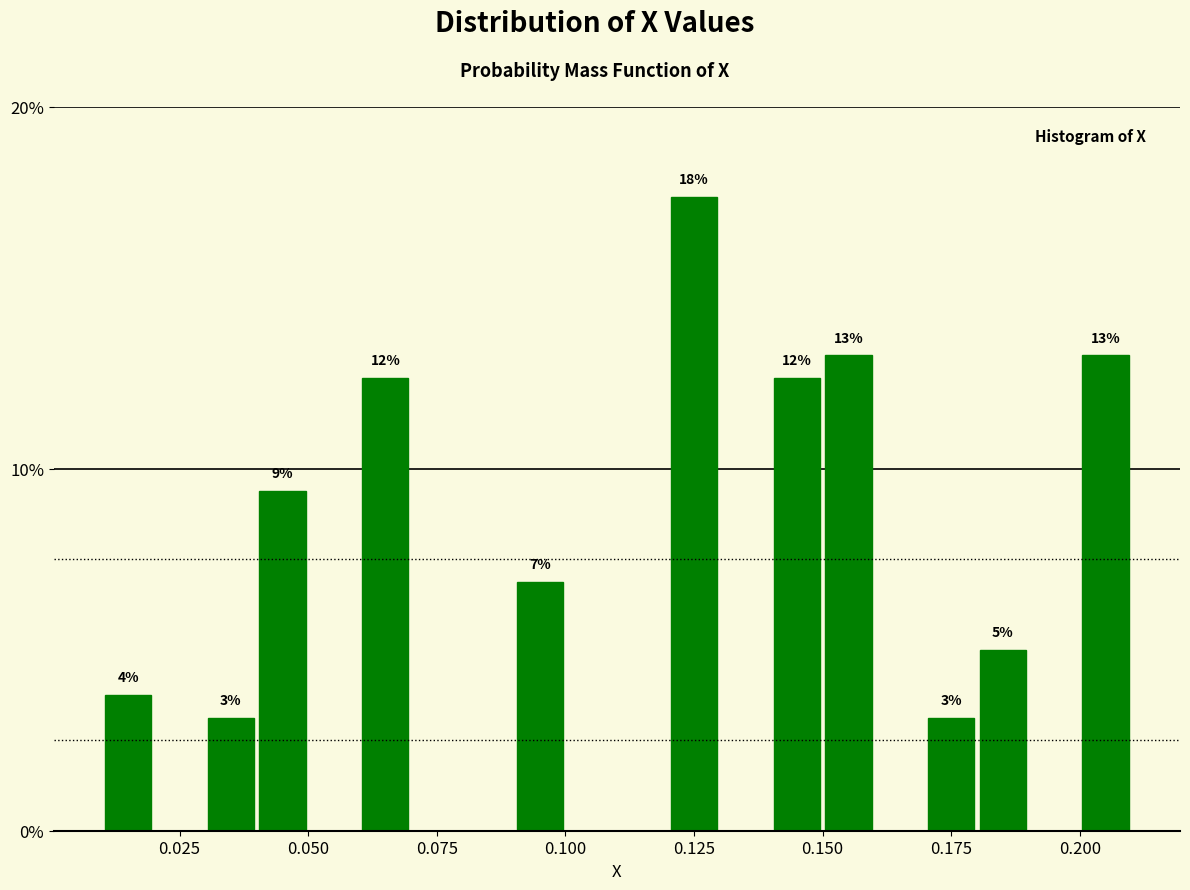

Read against the x-axis, roughly where is the centre of the tallest bar?

0.125